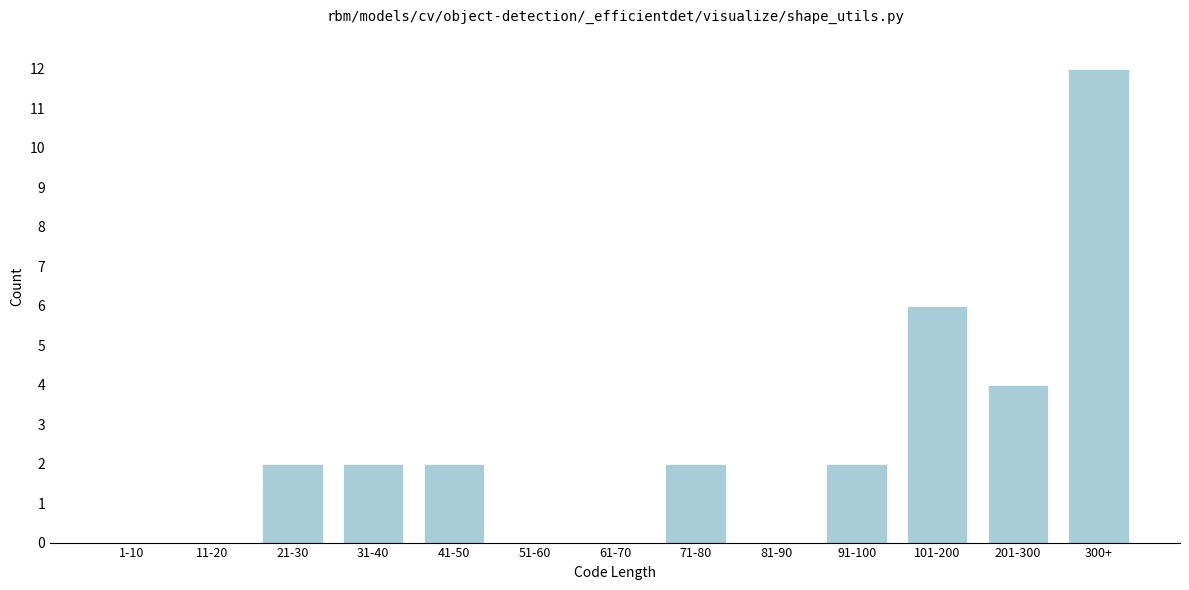

Reading left to right, list all the values displayed in this chart.

1-10=0	11-20=0	21-30=2	31-40=2	41-50=2	51-60=0	61-70=0	71-80=2	81-90=0	91-100=2	101-200=6	201-300=4	300+=12